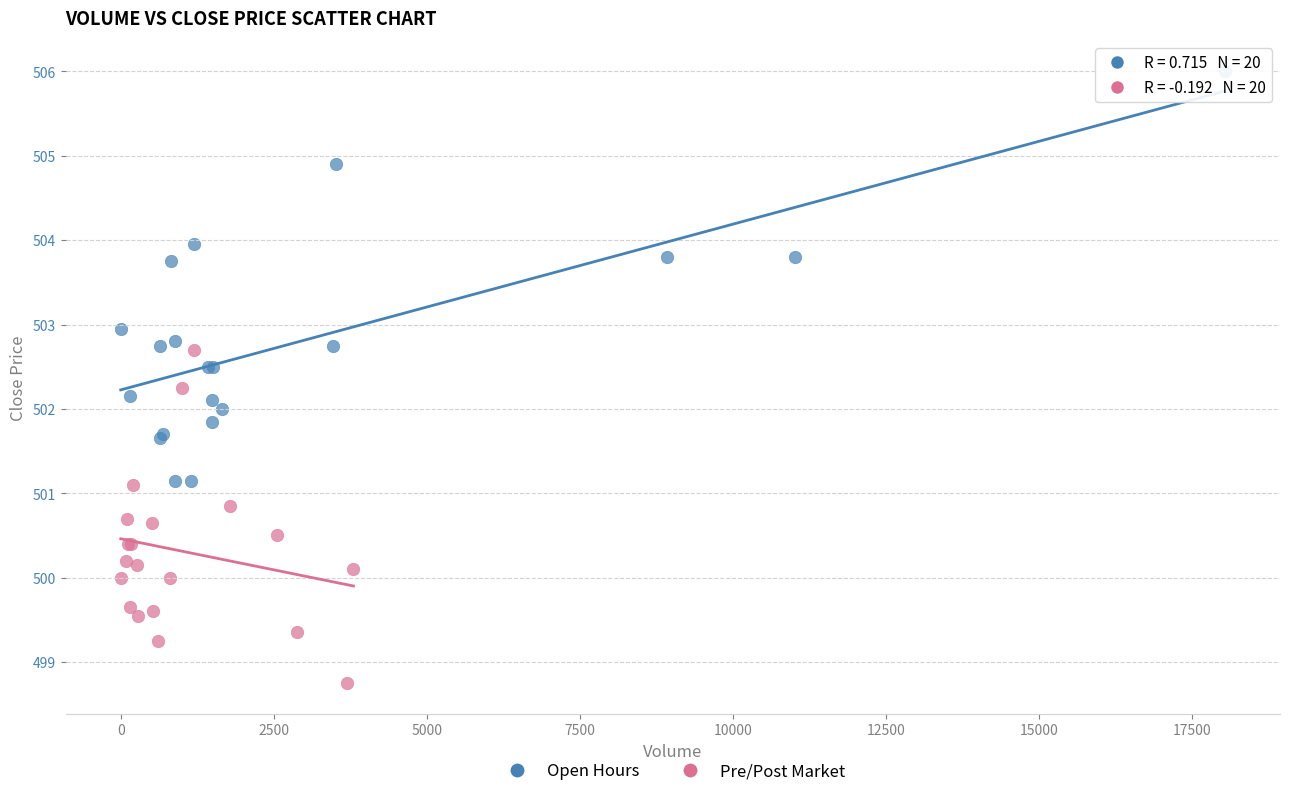

Which series contains the lowest Y value?

Pre/Post Market